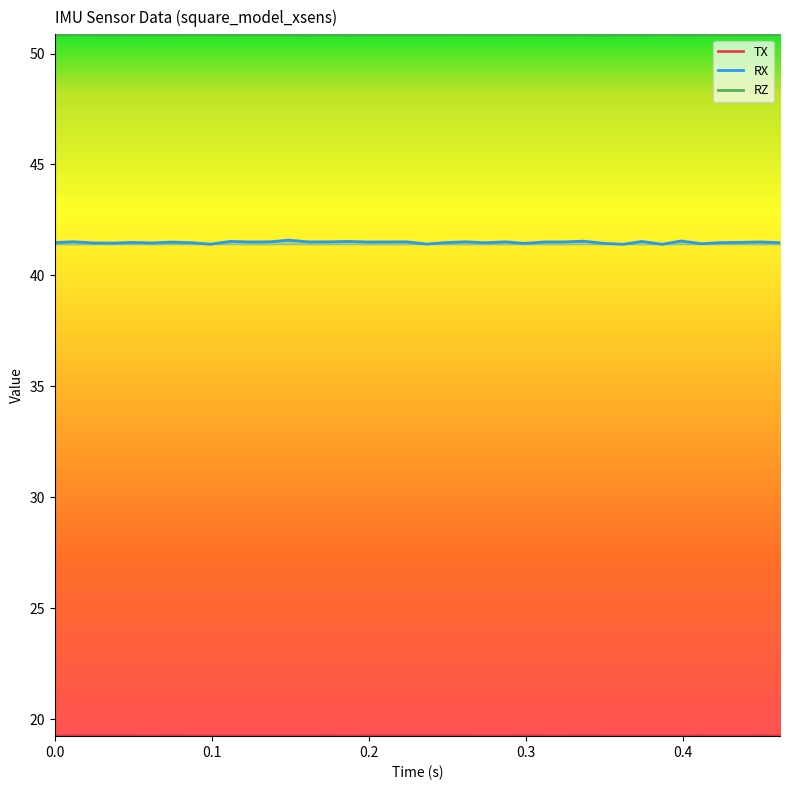

True or false: RZ has a value of 50.8 at 0.137.

True